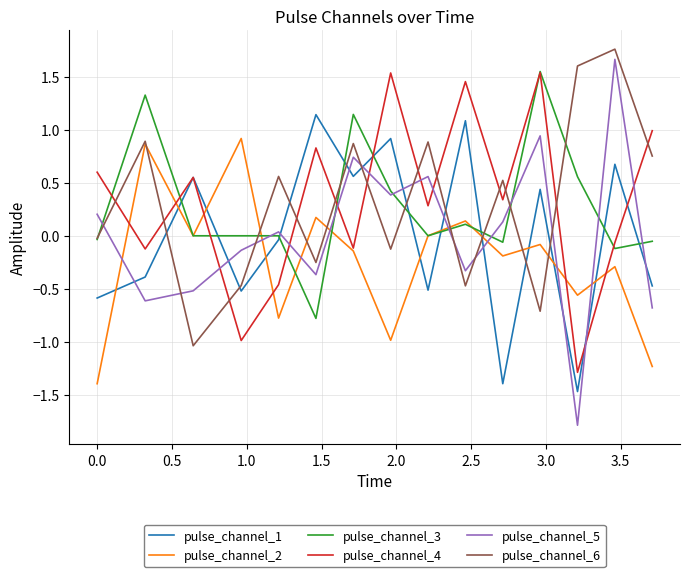

How many intersections are there between pulse_channel_6 and pulse_channel_4?

12